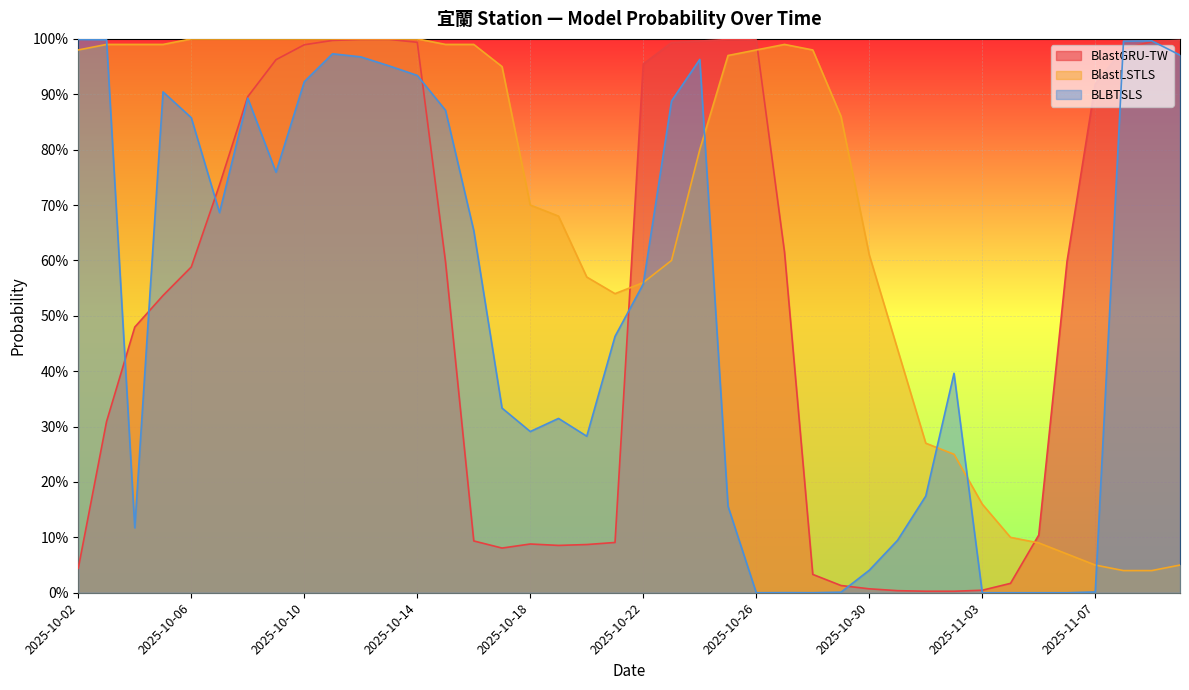

True or false: BLBTSLS has a value of 0.2 at 2025-11-10.

False